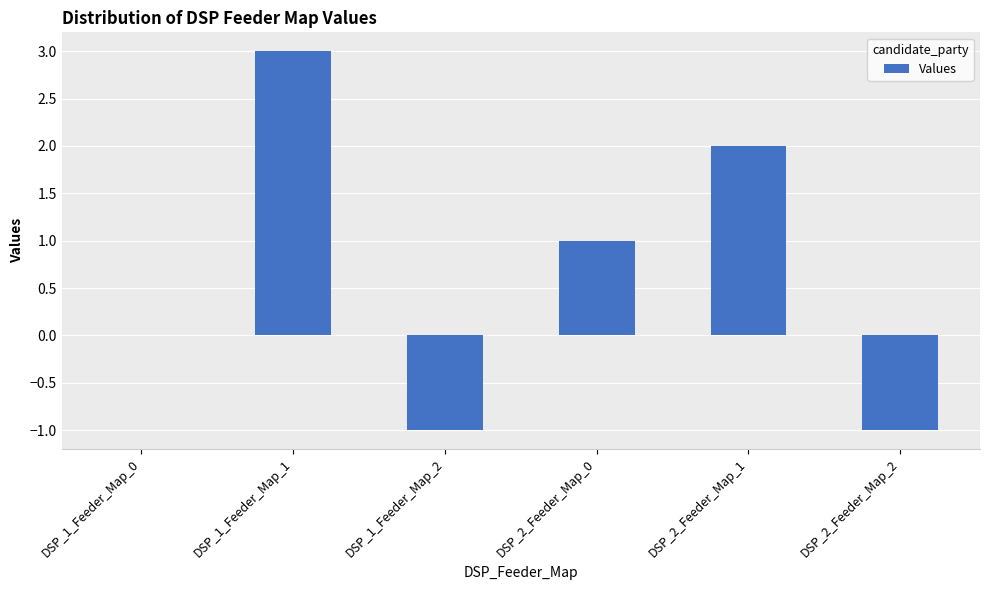

Between DSP_1_Feeder_Map_2 and DSP_1_Feeder_Map_0, which is larger?

DSP_1_Feeder_Map_0